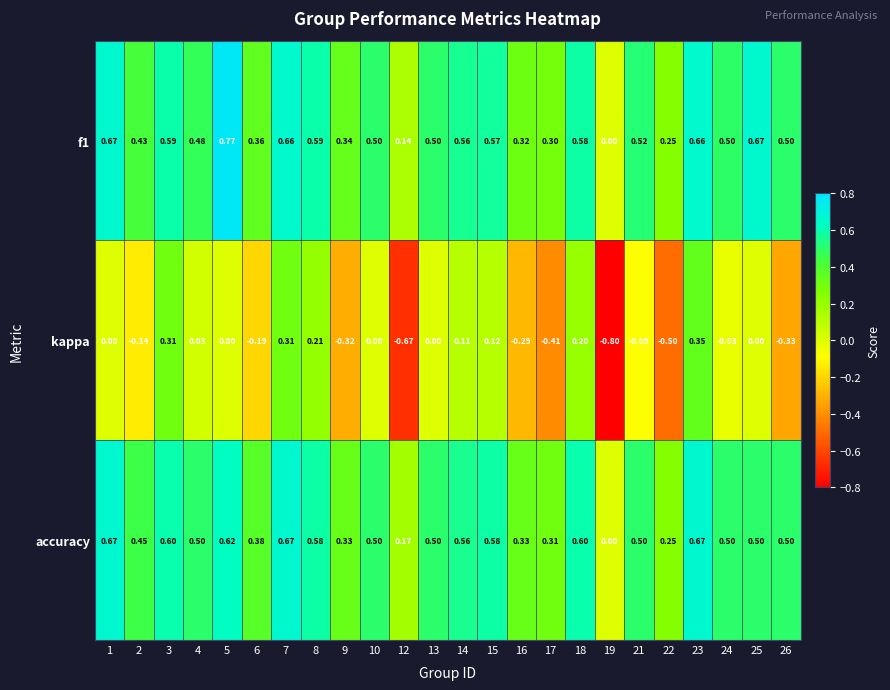

Which series has the widest spread of values?

kappa